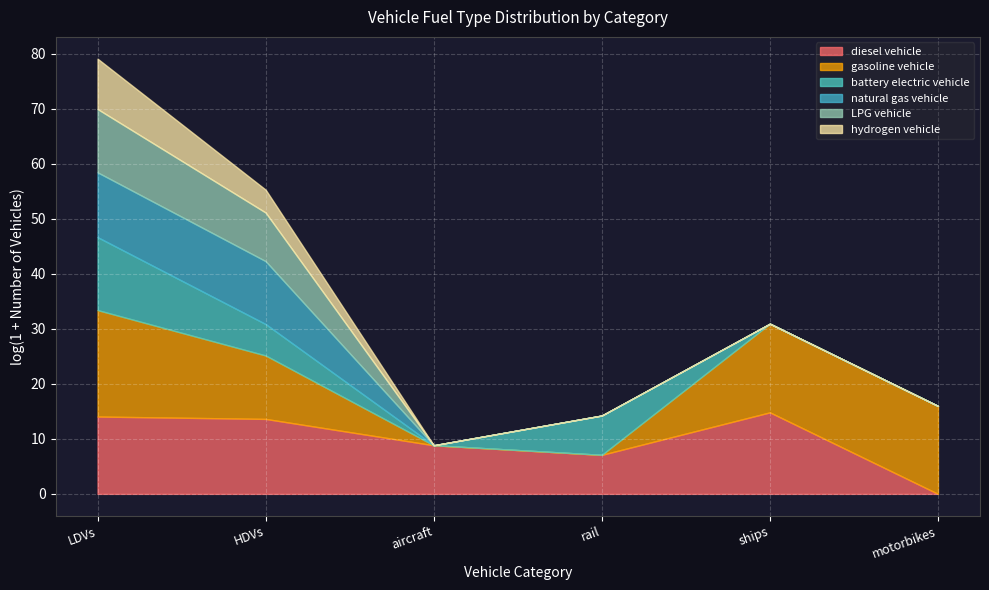

Between LDVs and aircraft, which series saw the biggest shift?

gasoline vehicle